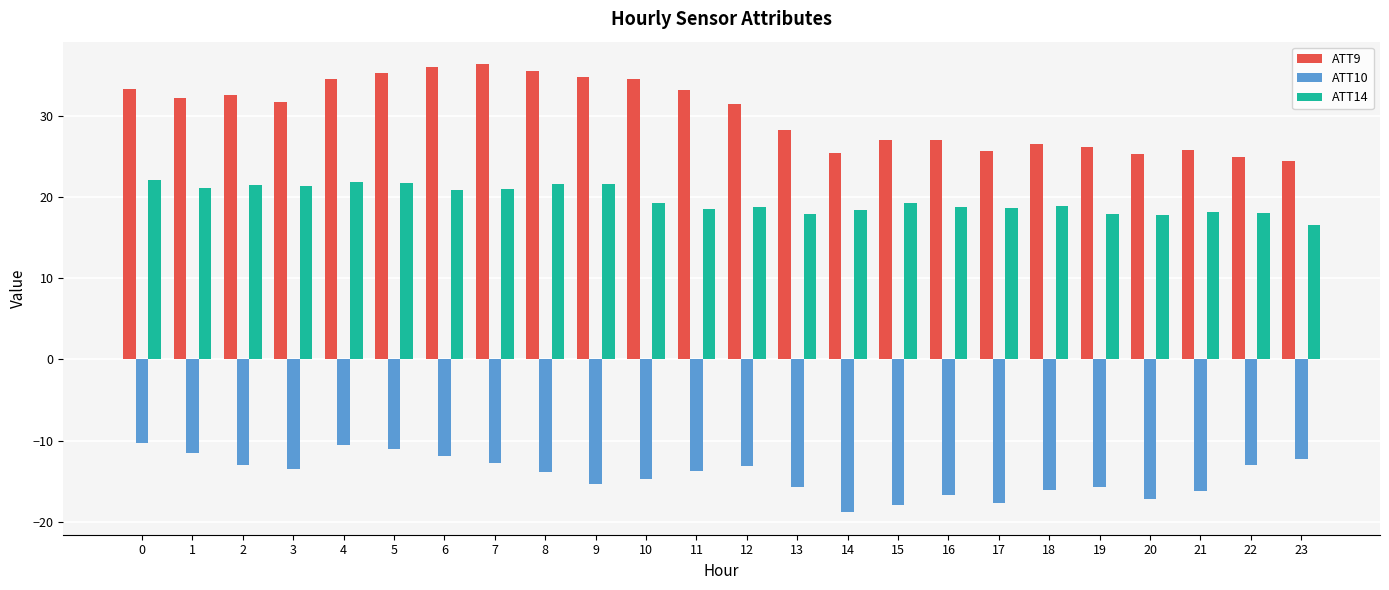

The value of ATT14 at 20 is 11.9. True or false?

False